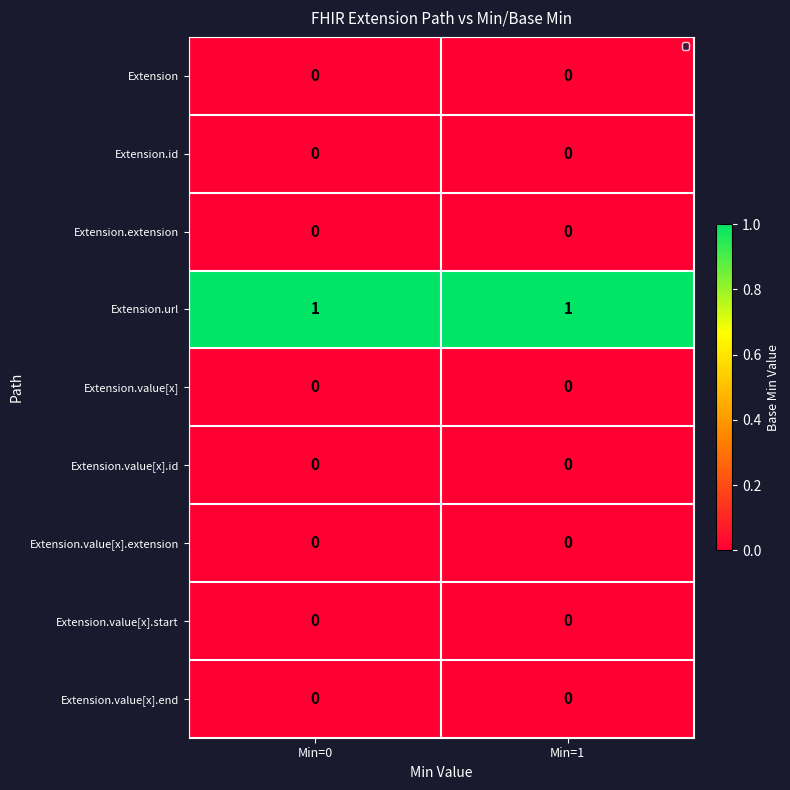

Reading right to left, what are all the values shown in this chart?

Extension: Min=1=0	Min=0=0
Extension.id: Min=1=0	Min=0=0
Extension.extension: Min=1=0	Min=0=0
Extension.url: Min=1=1	Min=0=1
Extension.value[x]: Min=1=0	Min=0=0
Extension.value[x].id: Min=1=0	Min=0=0
Extension.value[x].extension: Min=1=0	Min=0=0
Extension.value[x].start: Min=1=0	Min=0=0
Extension.value[x].end: Min=1=0	Min=0=0